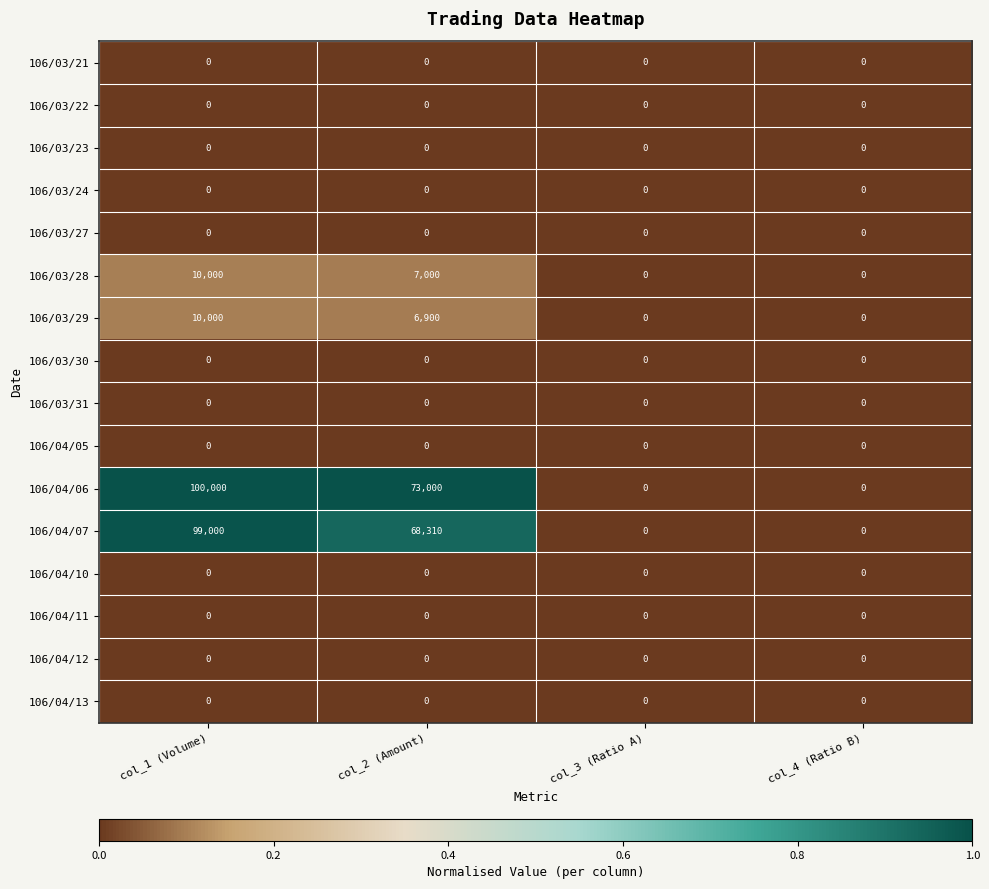

At which category does the chart reach its peak across all series?

col_1 (Volume)